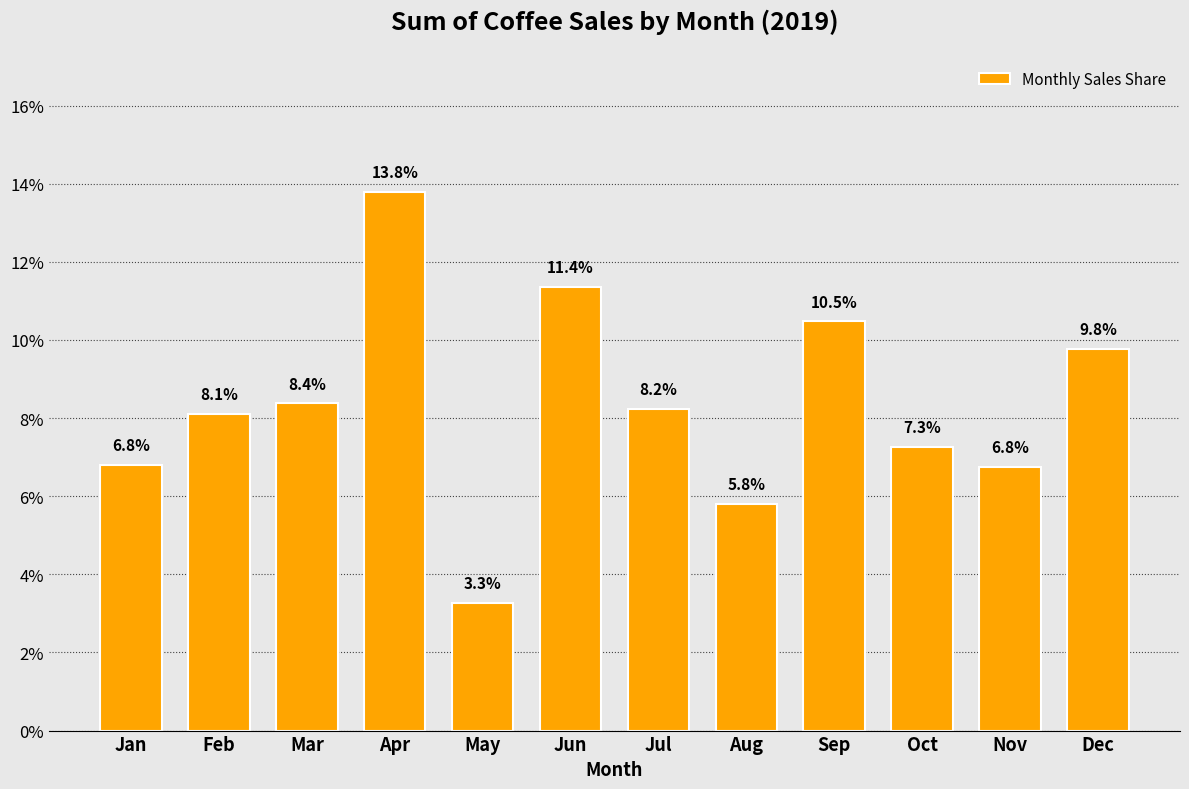

What is the ratio of the value at Jun to the value at May?

3.5